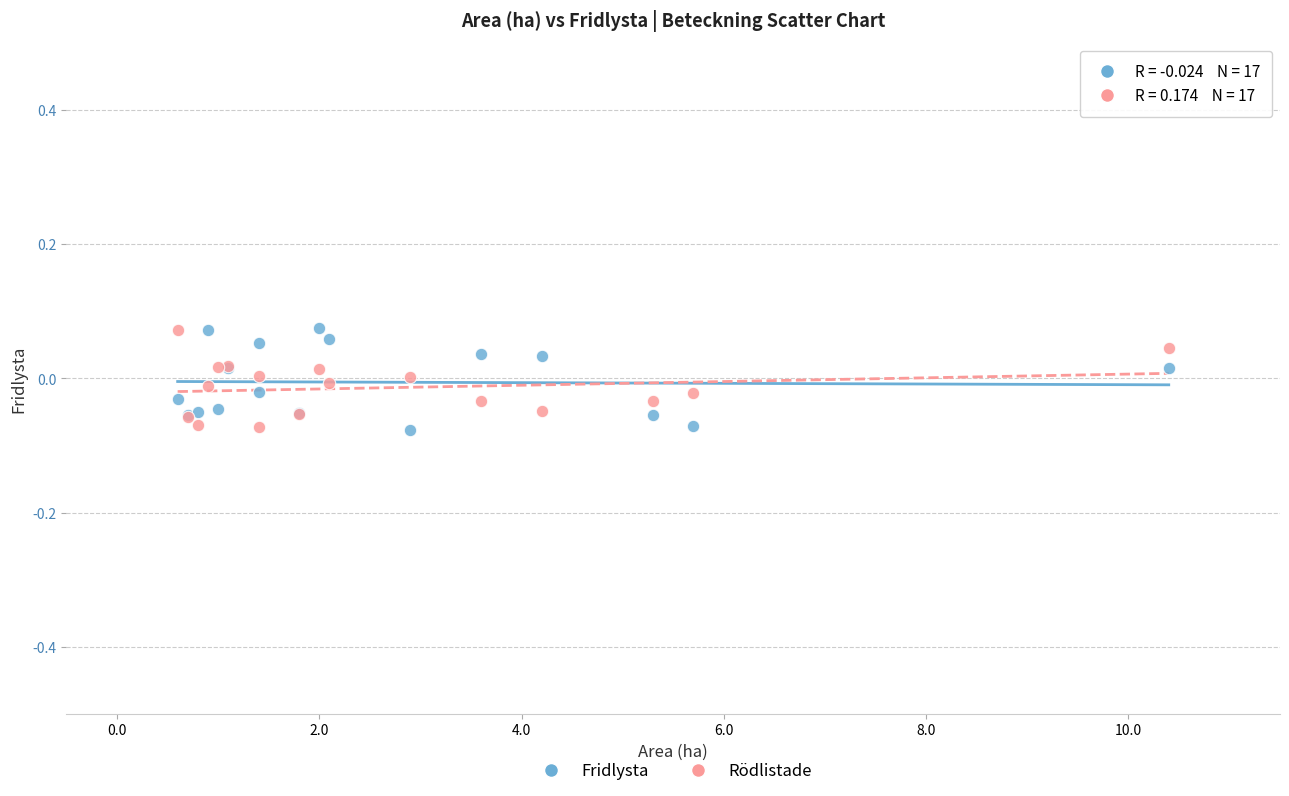

What is the X range (max minus min) for the scatter plot?

9.8